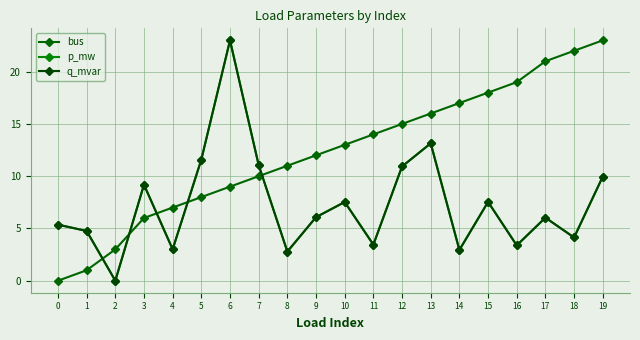

Where is q_mvar nearest to the value 11?

7